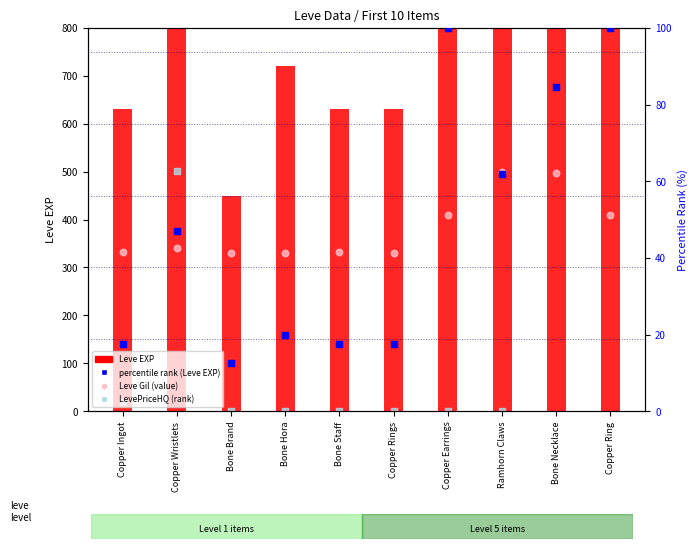

Which series reaches the minimum Y coordinate?

LevePriceHQ (rank)